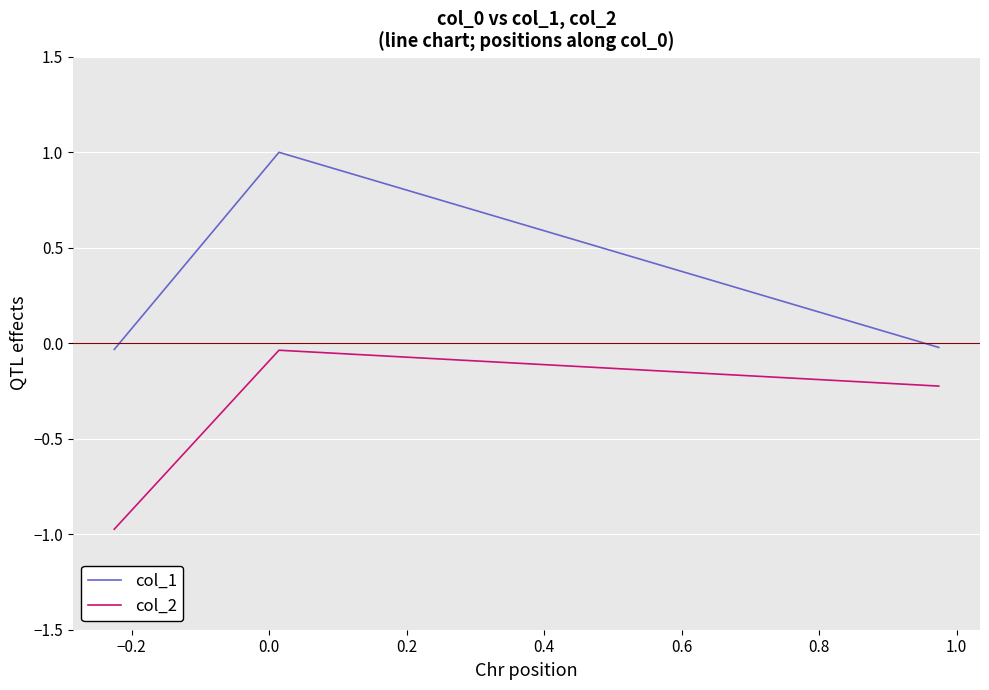

What is the sum of all col_2 values?

-1.2